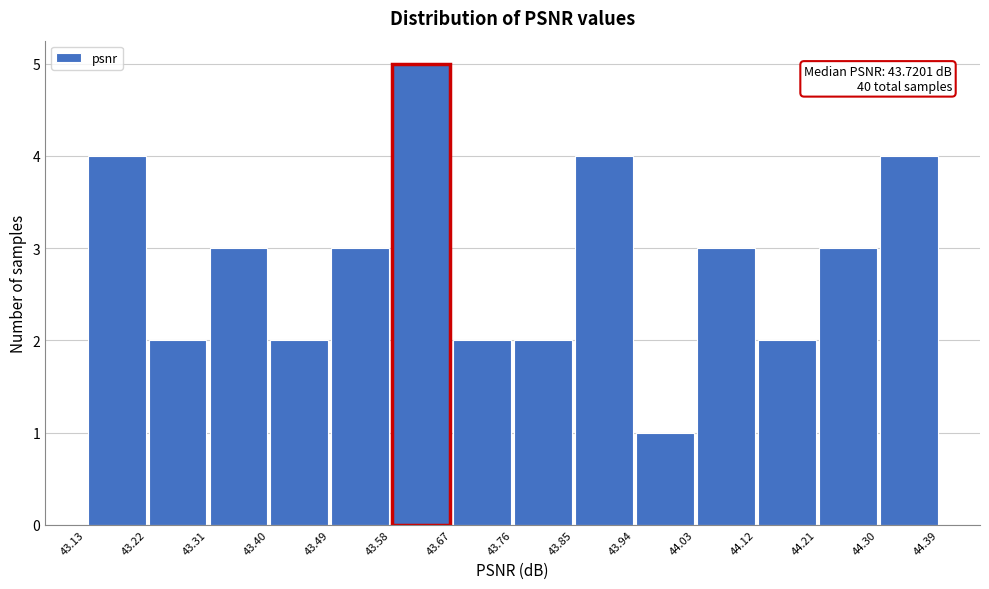

Which range on the x-axis has the tallest bar?

43.58 to 43.67